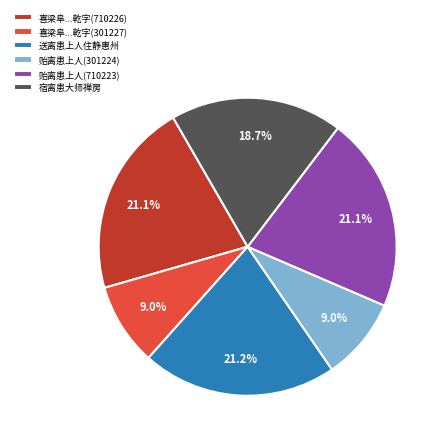

What percentage do 贻离患上人(710223) and 喜梁阜...乾字(710226) together represent?

42.2%